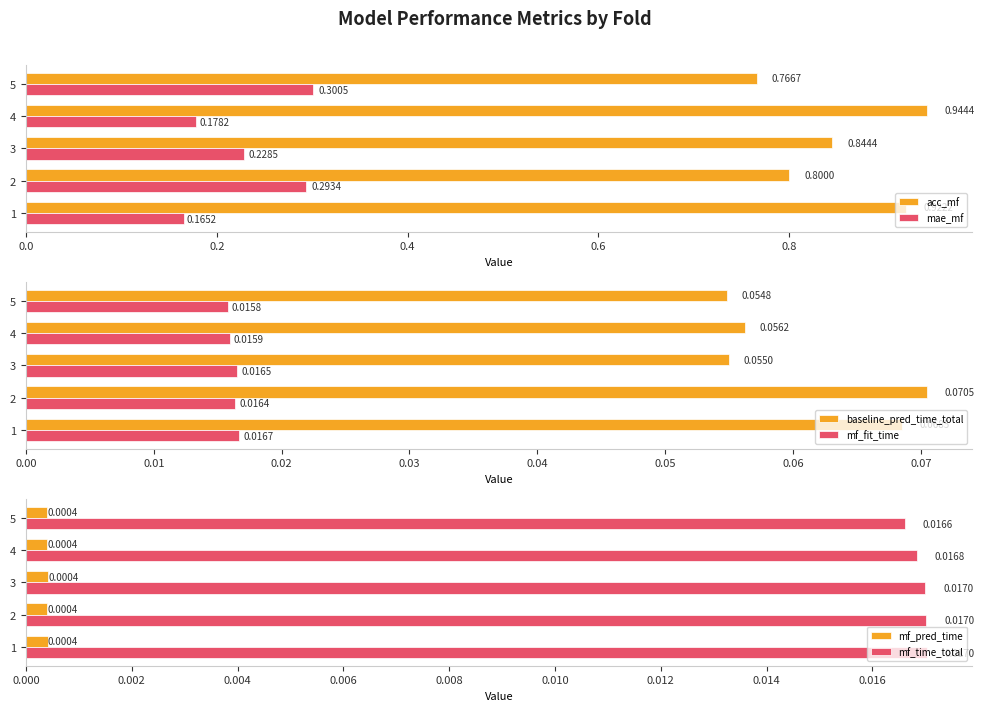

Are the bars horizontal?

Yes